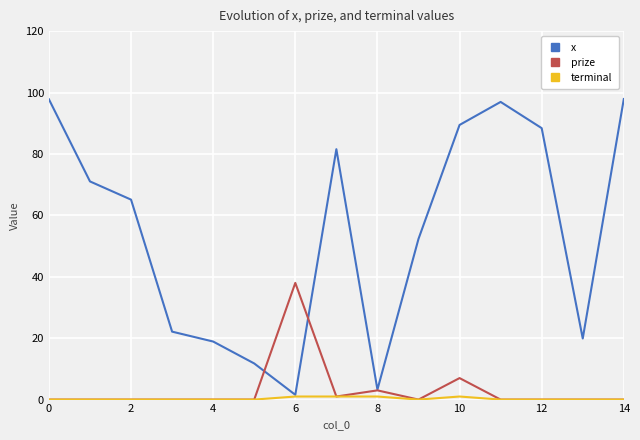

Which series has the largest total across all categories?

x